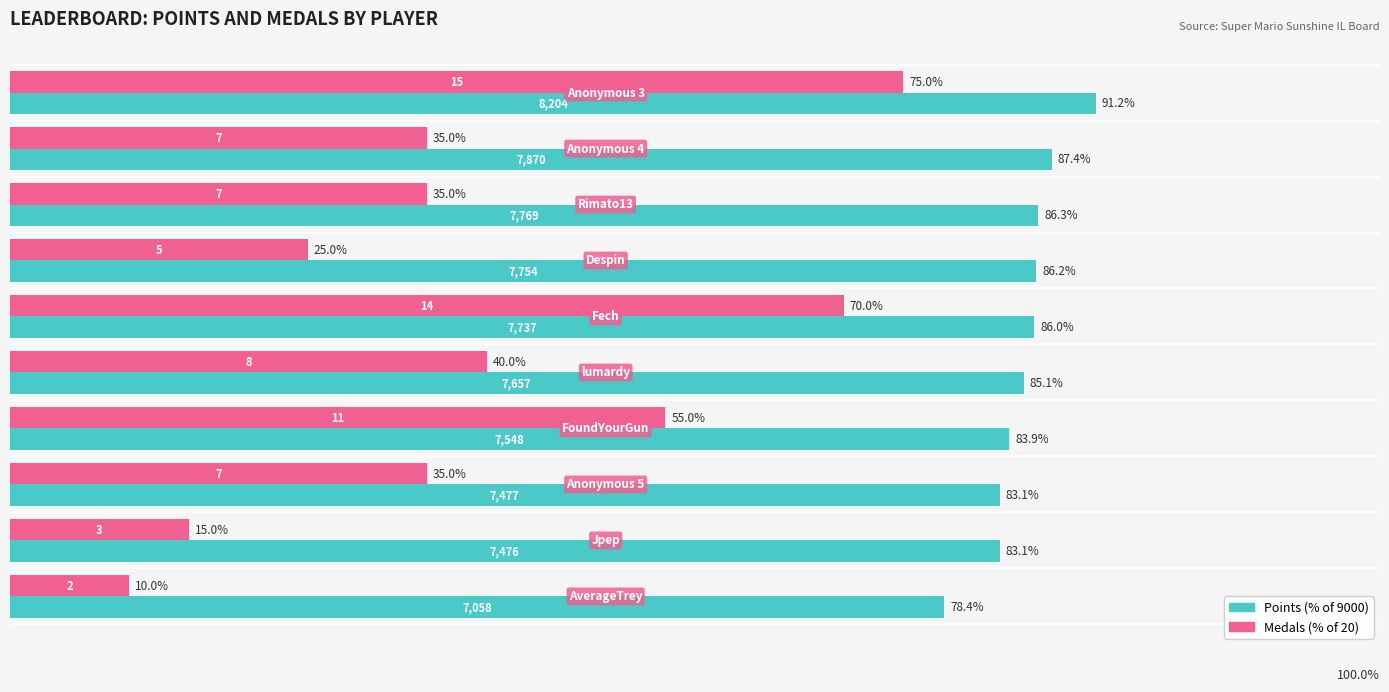

What is the greatest value displayed?

91.2